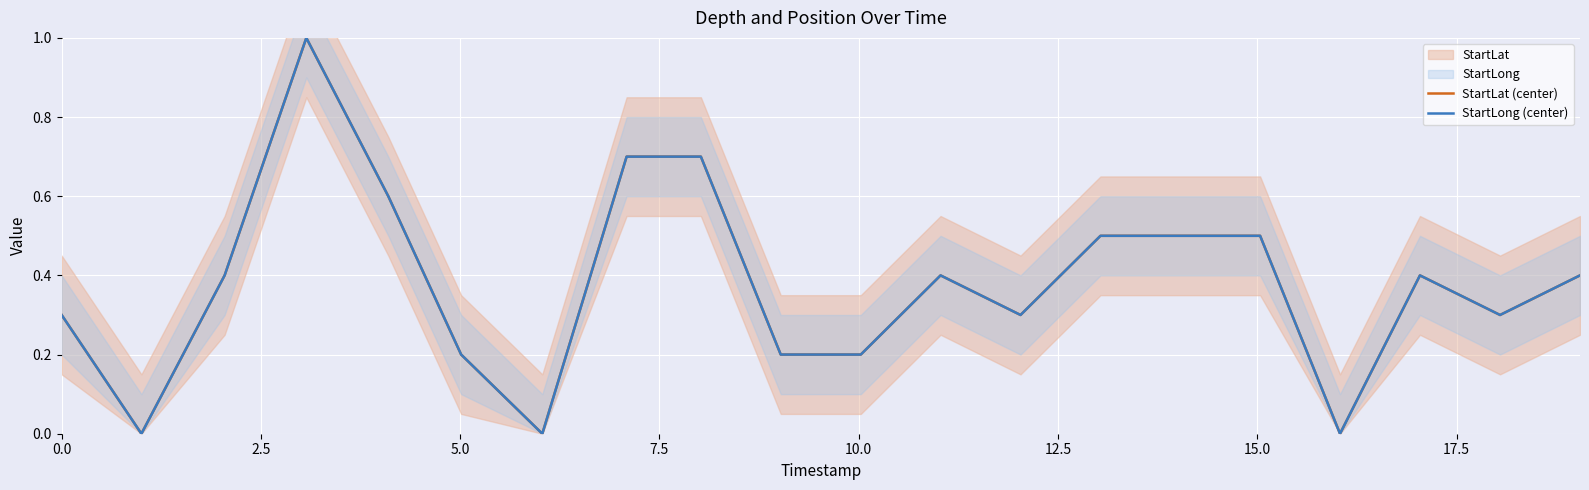

List the series in order of their overall mean, lowest first.

StartLong (center), StartLat (center)